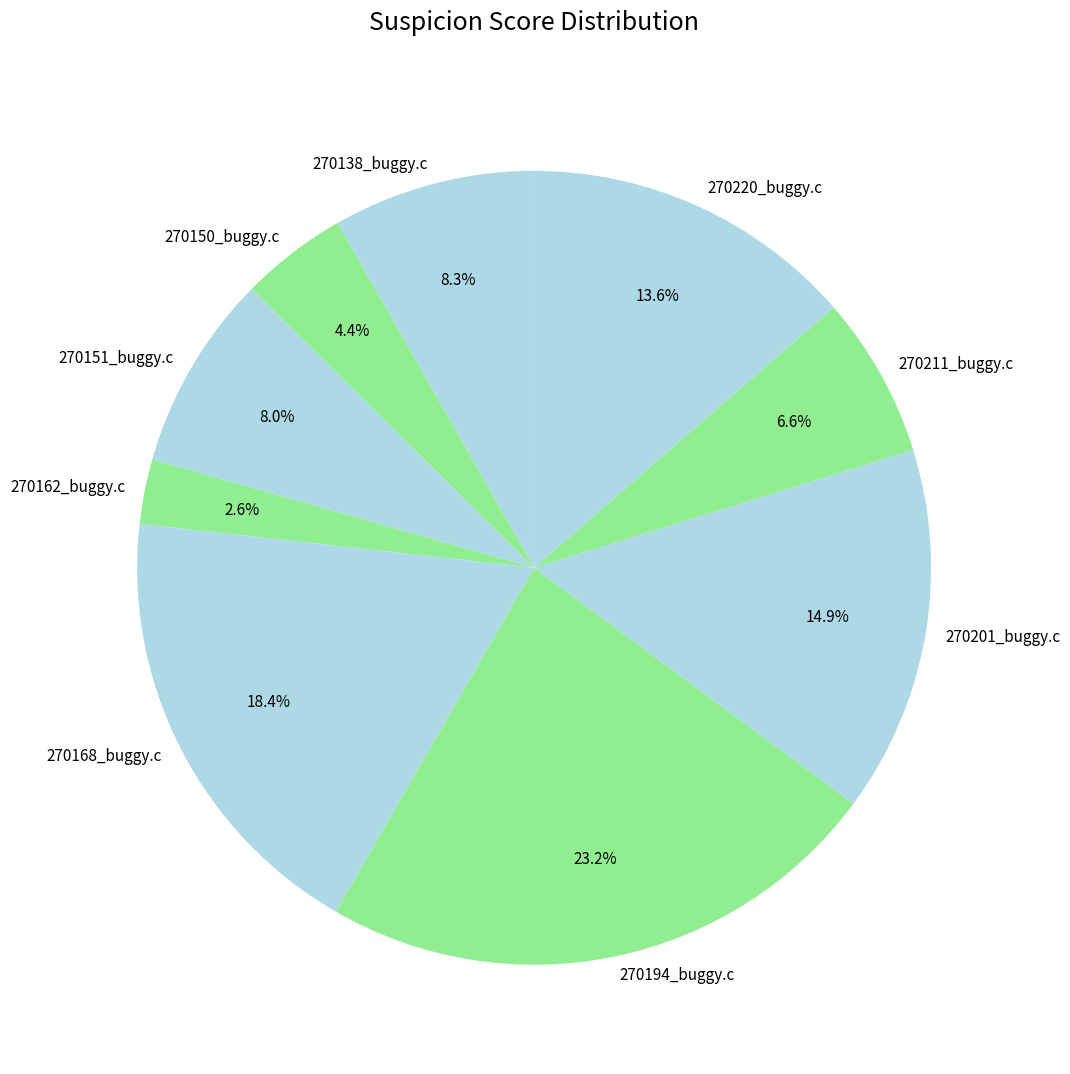

Between 270150_buggy.c and 270211_buggy.c, which is larger?

270211_buggy.c